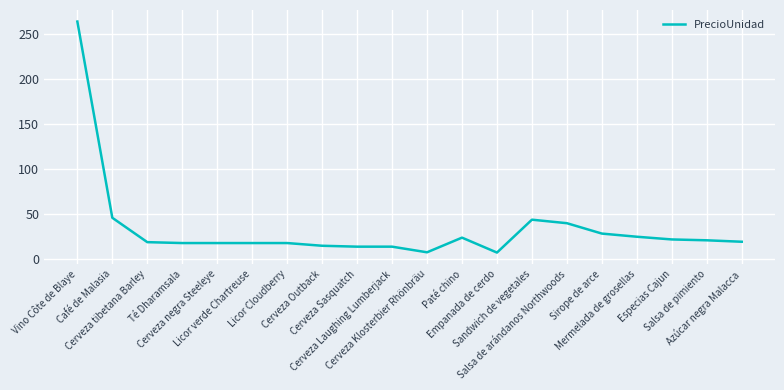

At which category does the chart reach its peak across all series?

Vino Côte de Blaye